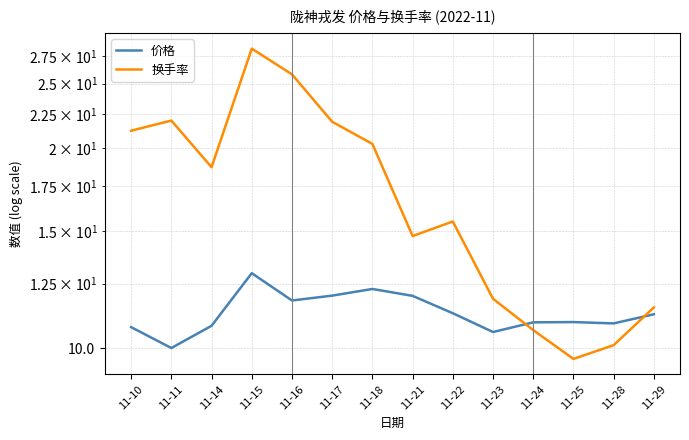

At which label is 价格 closest to 11?

11-25